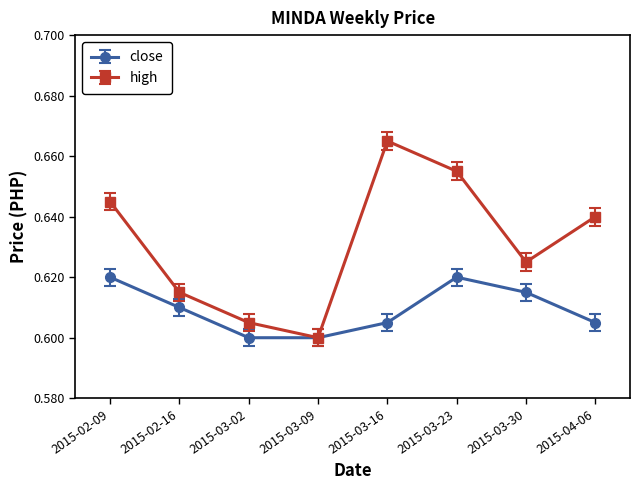

True or false: high has a value of 0.3 at 2015-03-16.

False